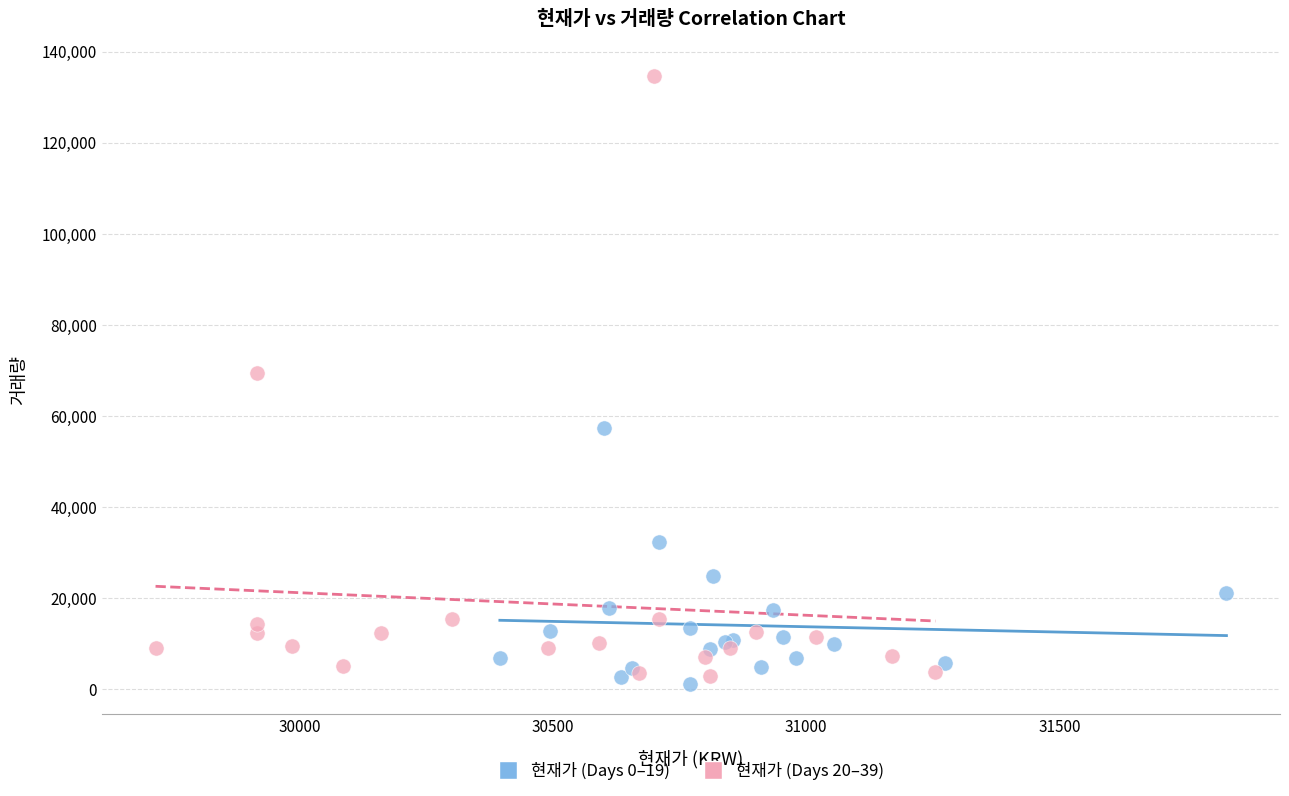

Which series has the largest Y range (max minus min)?

현재가 (Days 20–39)